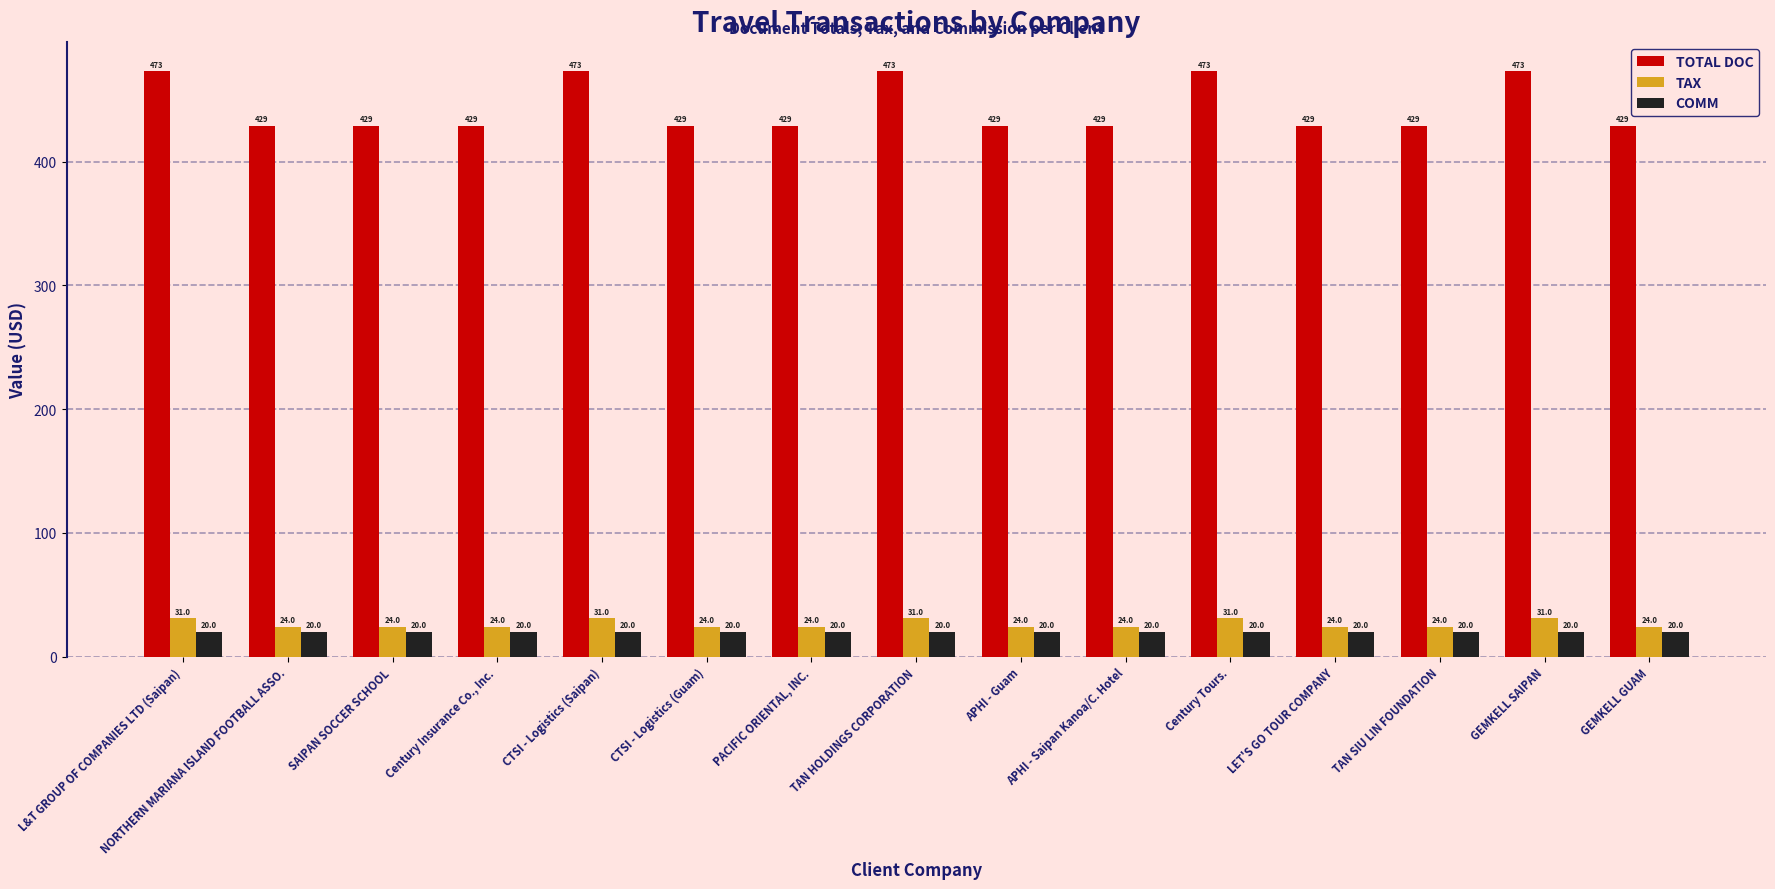

What value does the COMM series have at PACIFIC ORIENTAL, INC.?

20.0